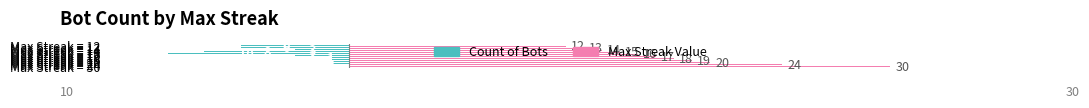

At which category does the chart reach its peak across all series?

Max Streak = 30